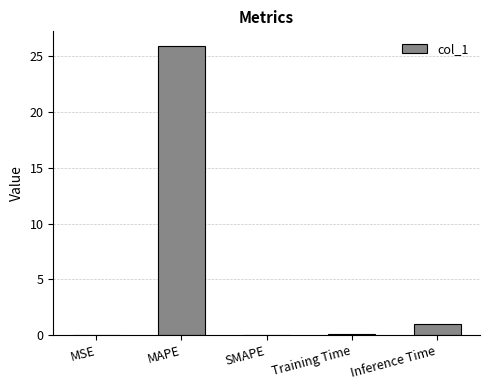

How many data points does each series have?

5